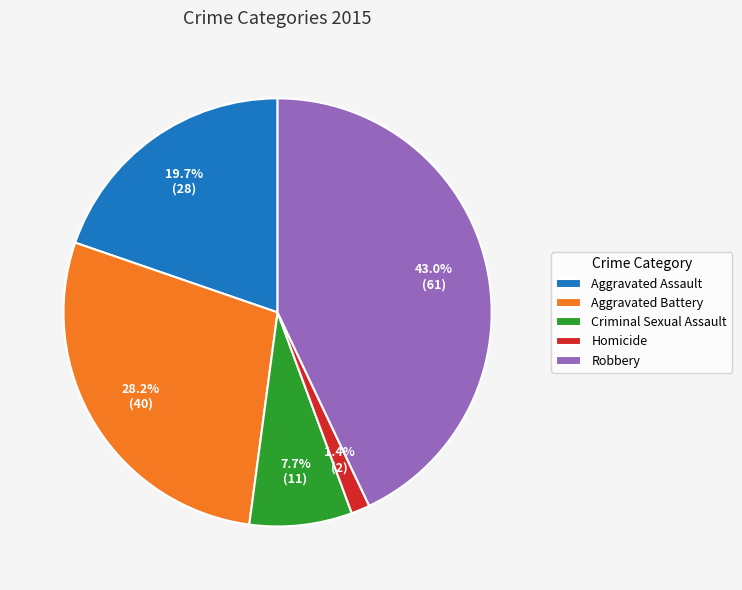

Between Homicide and Criminal Sexual Assault, which is larger?

Criminal Sexual Assault